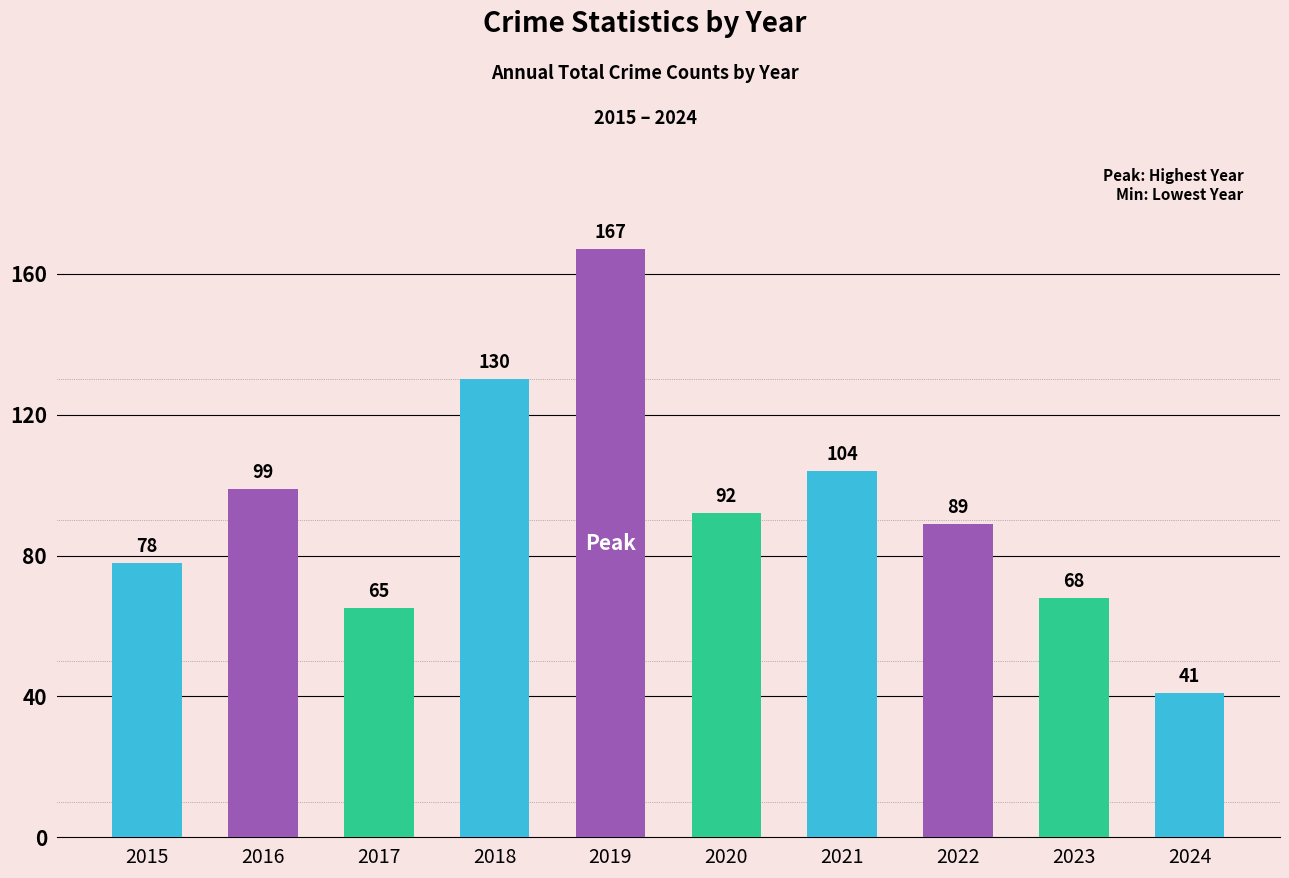

List the labels in order of value, smallest first.

2024, 2017, 2023, 2015, 2022, 2020, 2016, 2021, 2018, 2019